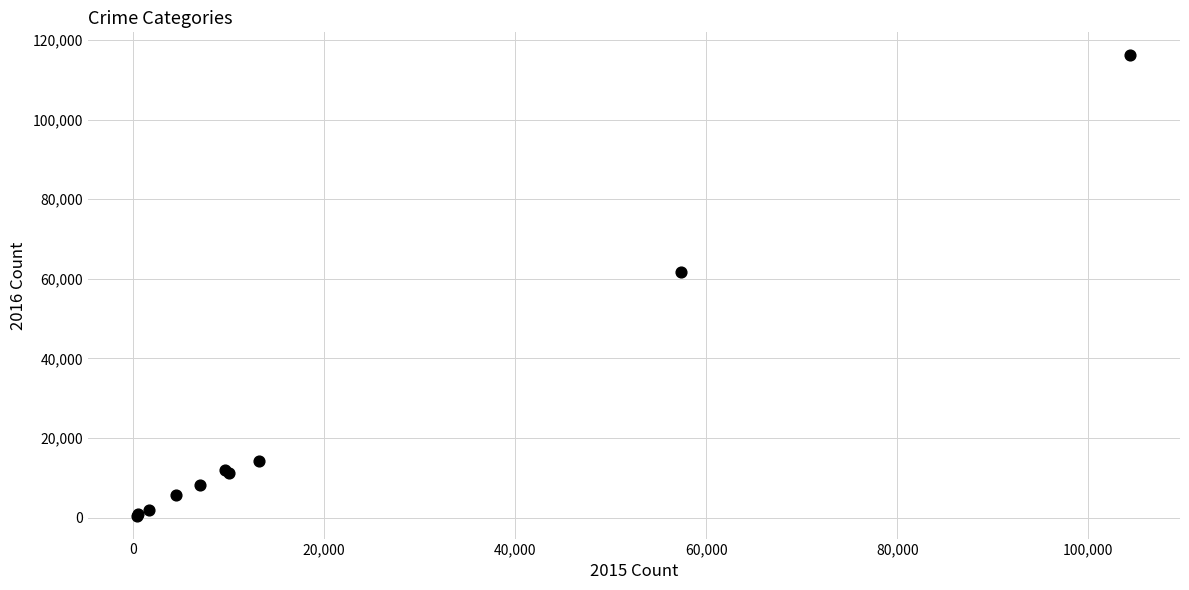

What Y value in the scatter plot is closest to 58320?

61623